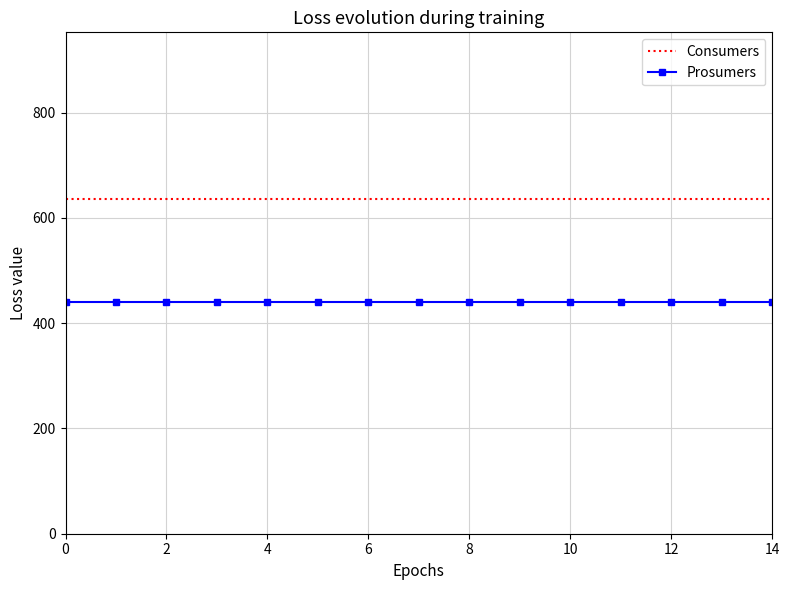

Count the number of data series in this chart.

2